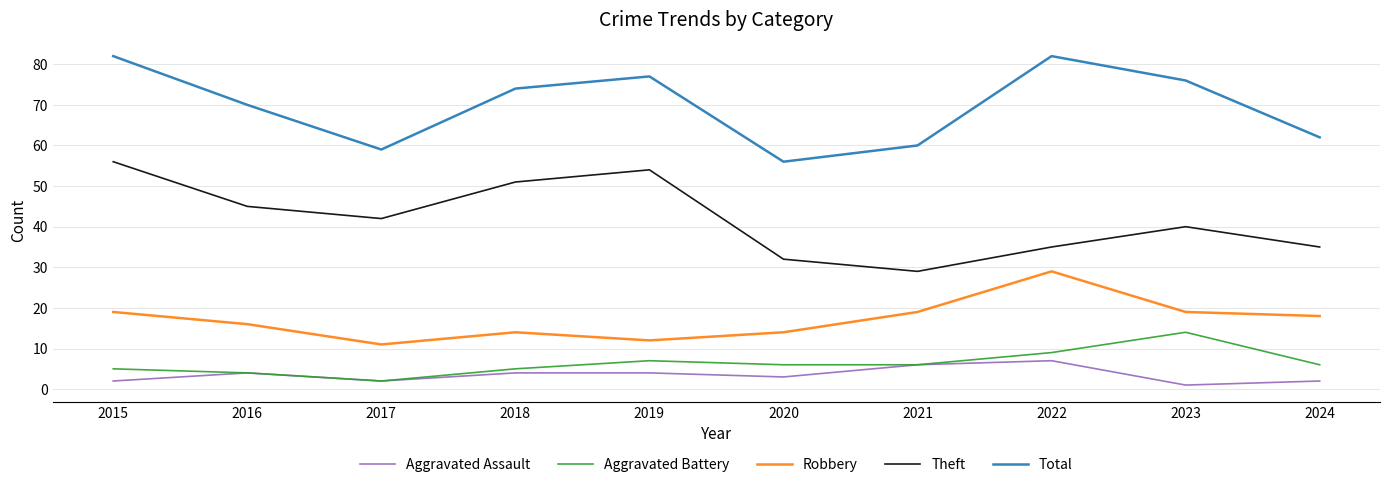

True or false: Robbery and Theft cross at least once.

False